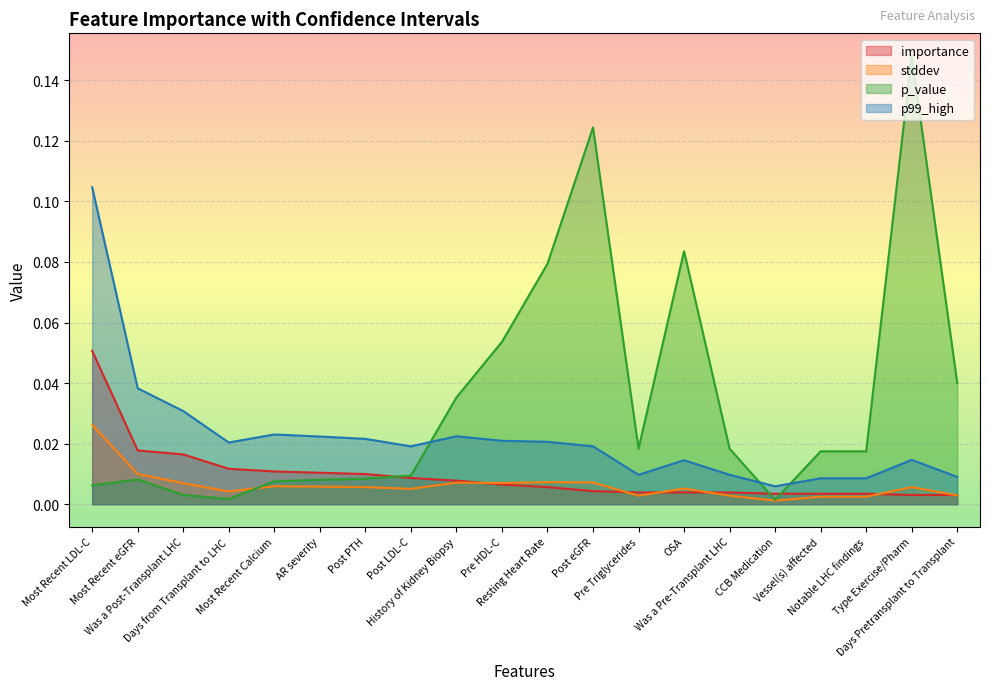

At which label is p_value closest to 0?

CCB Medication